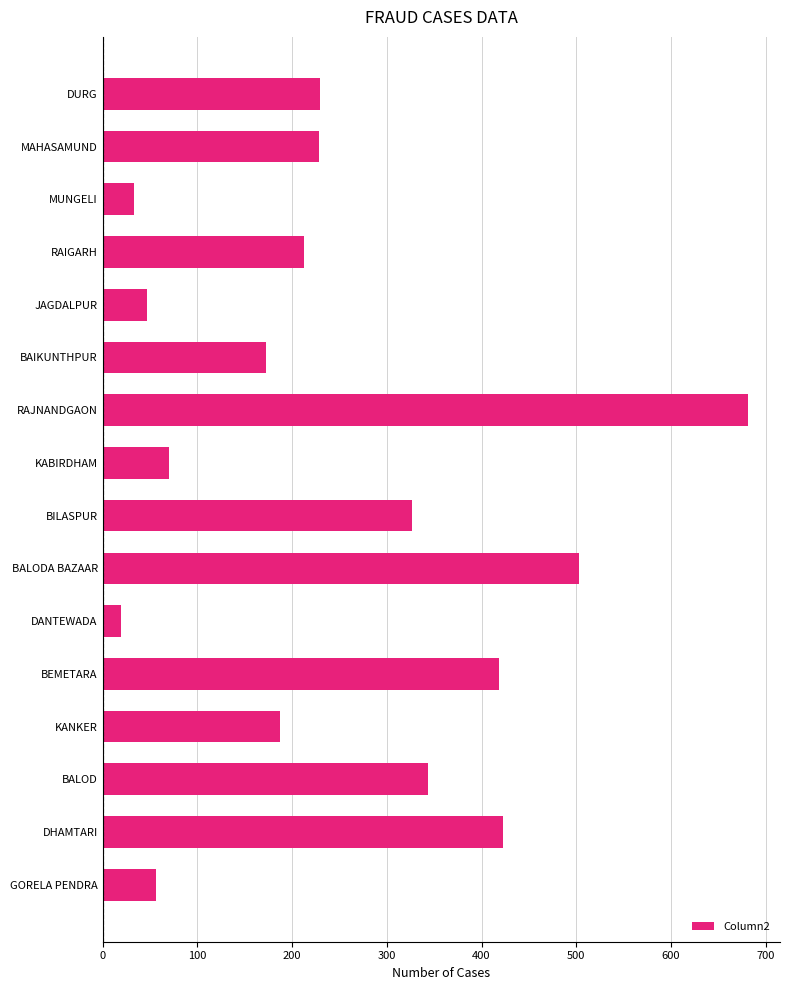

At which category does the chart reach its peak across all series?

RAJNANDGAON